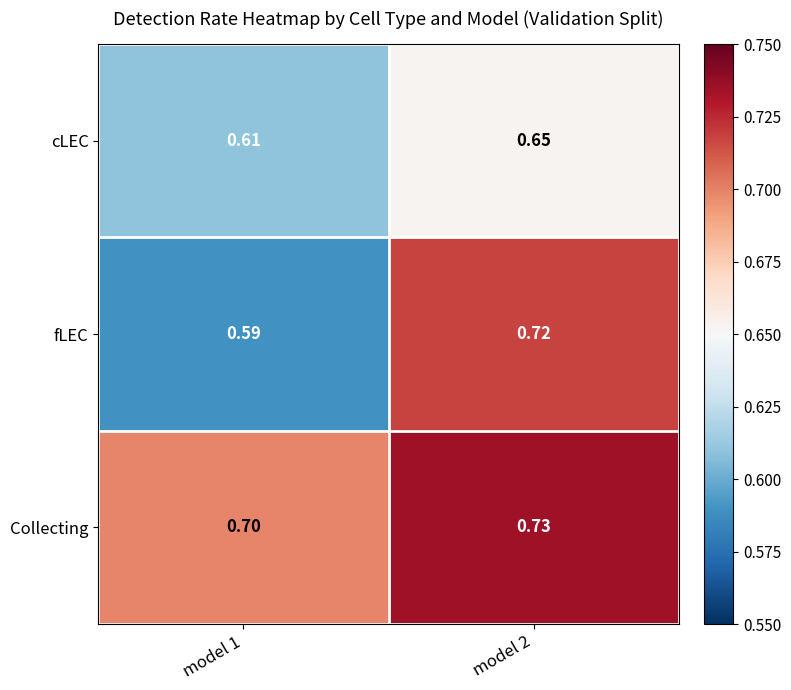

Is the value of fLEC at model 1 greater than the value of cLEC at model 2?

No